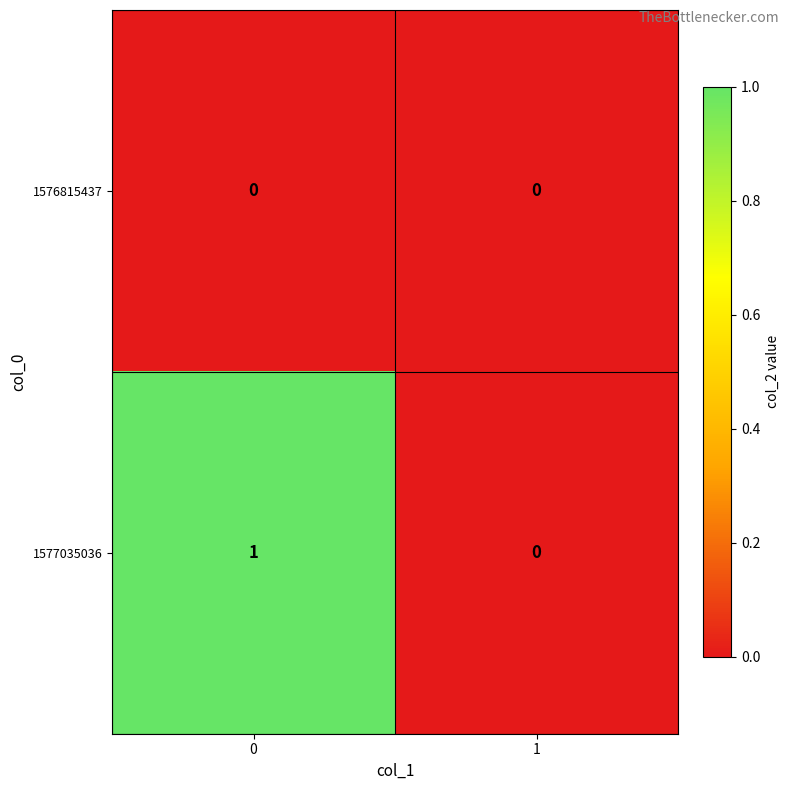

Which series has the largest range (max minus min)?

1577035036